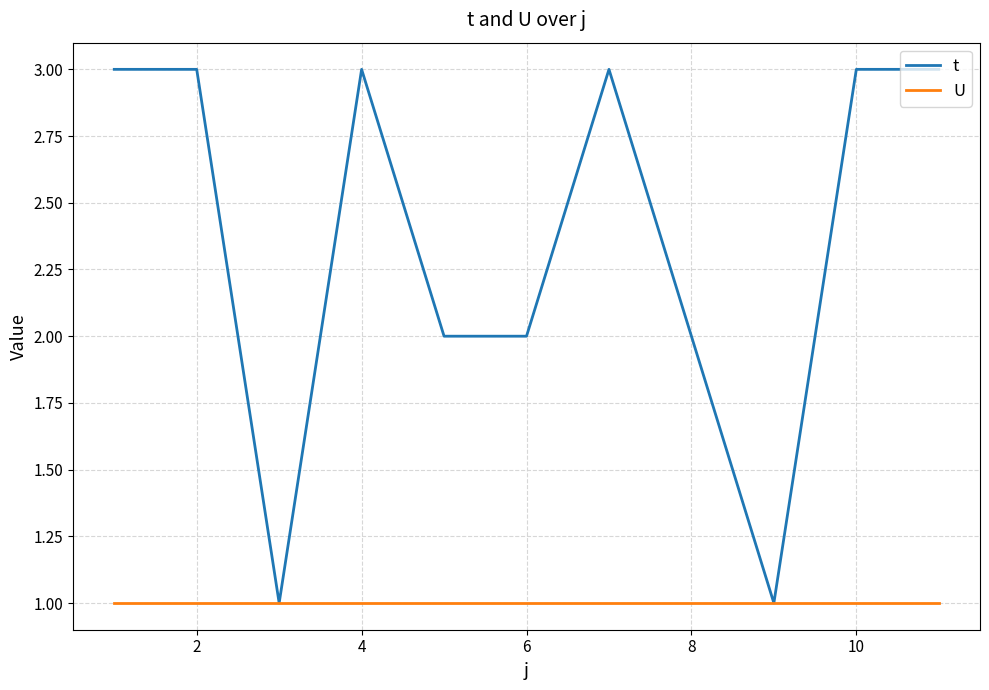

What are all the series names shown in the legend?

t, U